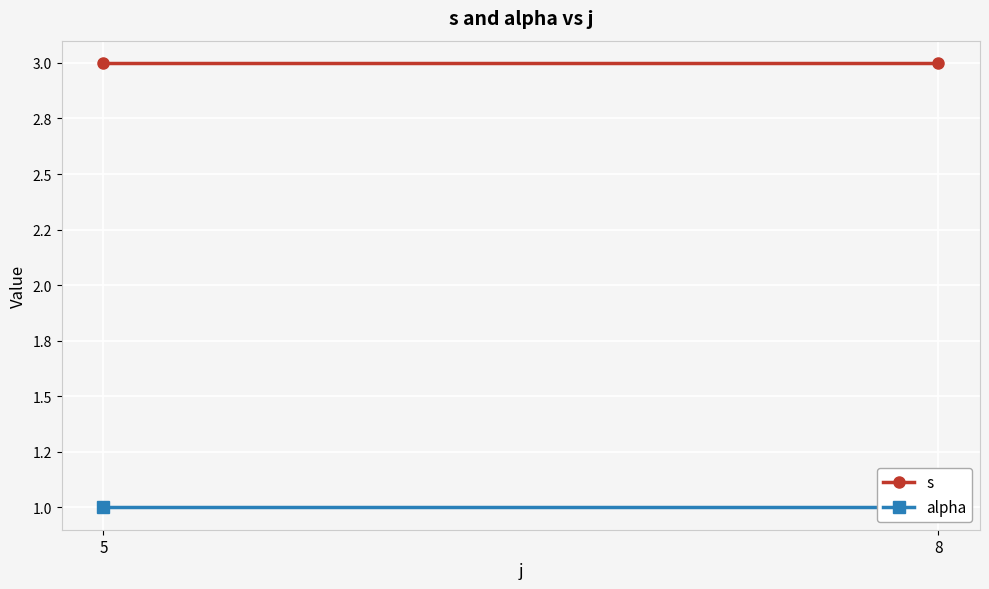

At how many categories does at least one series exceed 1?

2